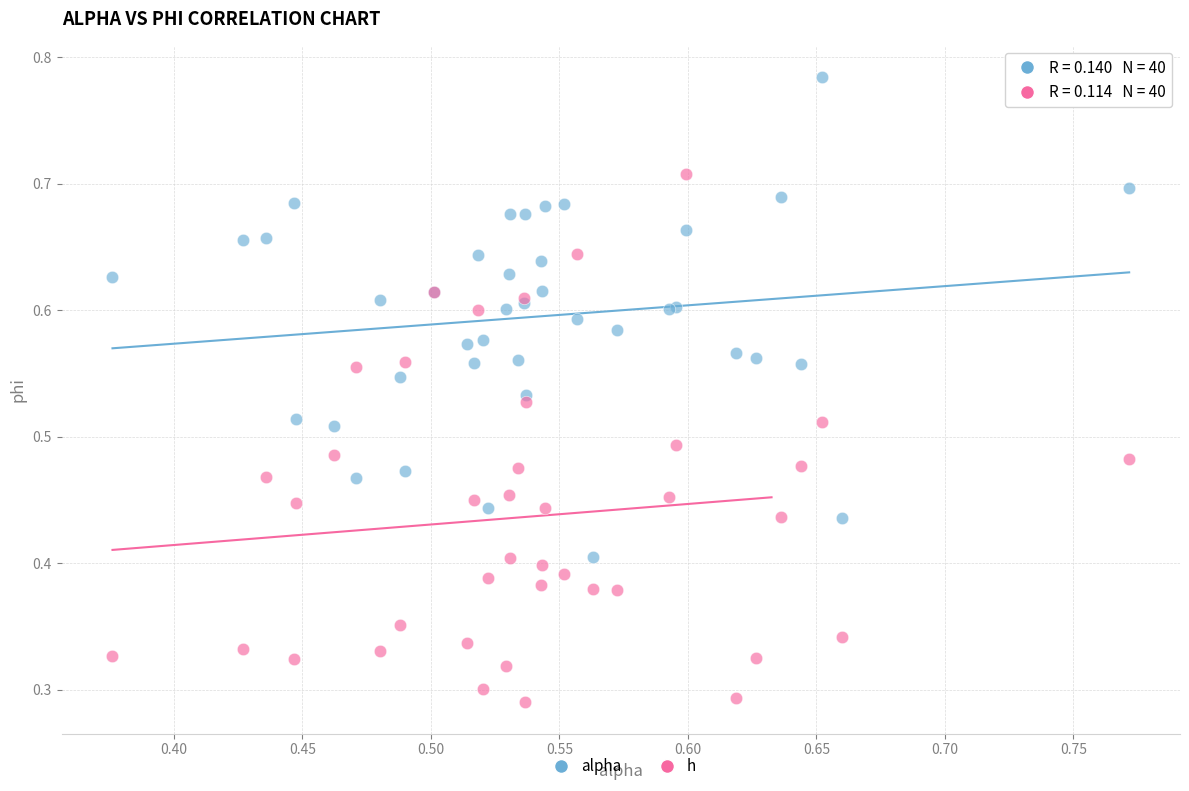

What are all the series names shown in the legend?

alpha, h